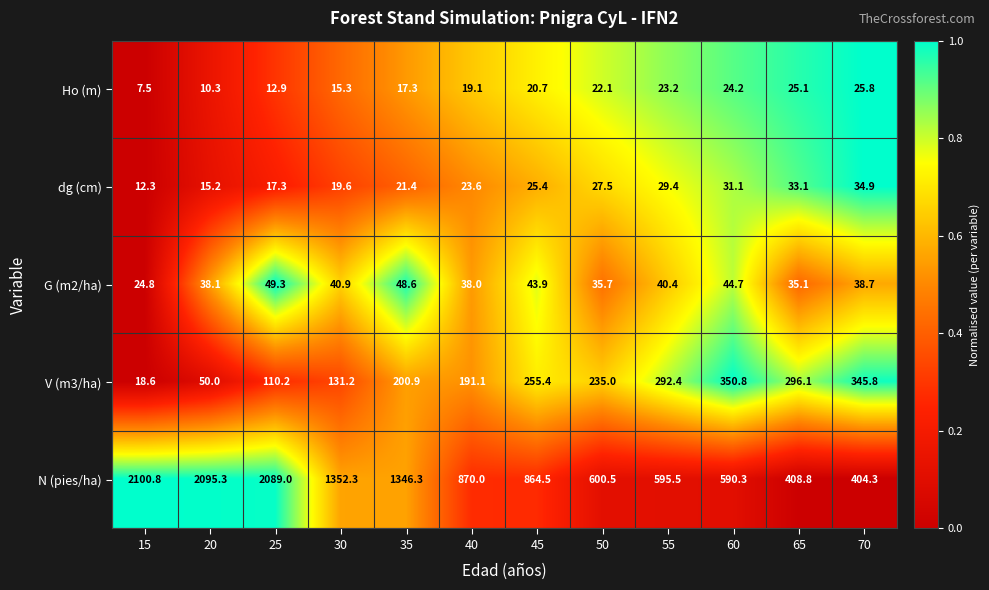

What is the difference between the highest and lowest values at 45?

843.8